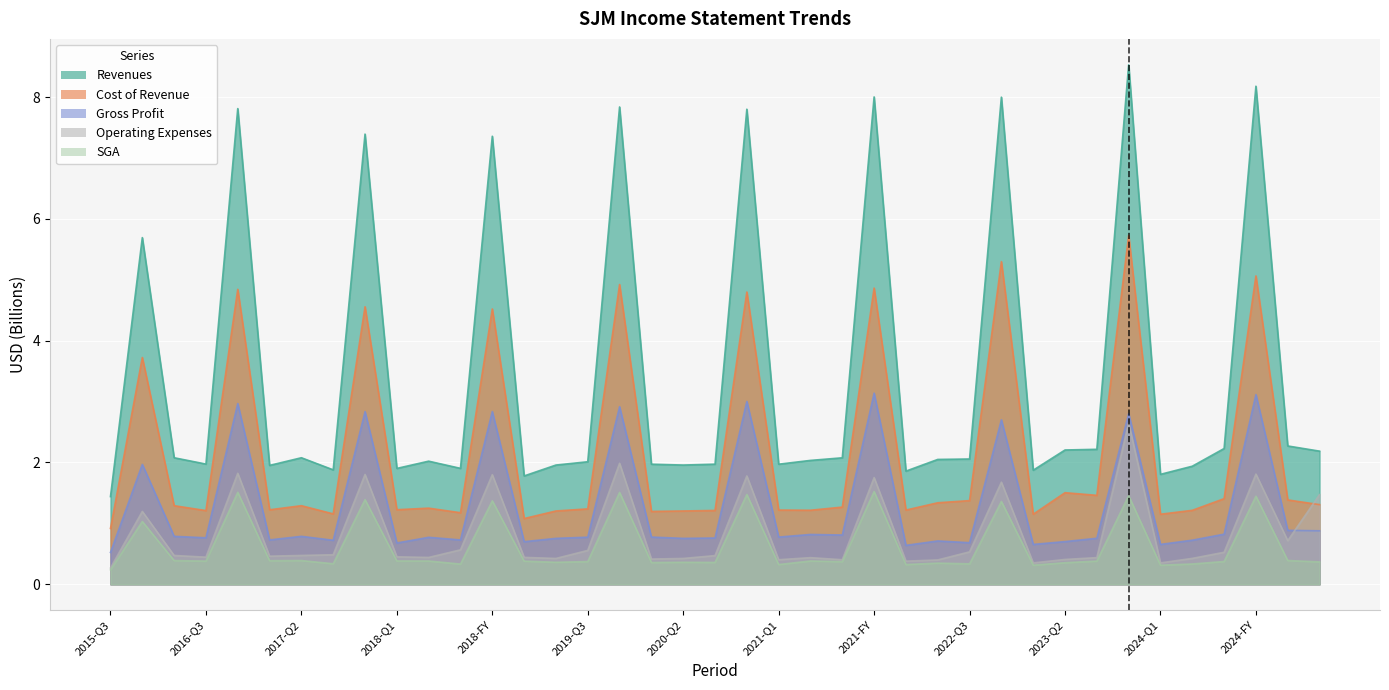

True or false: Gross Profit and SGA cross at least once.

False